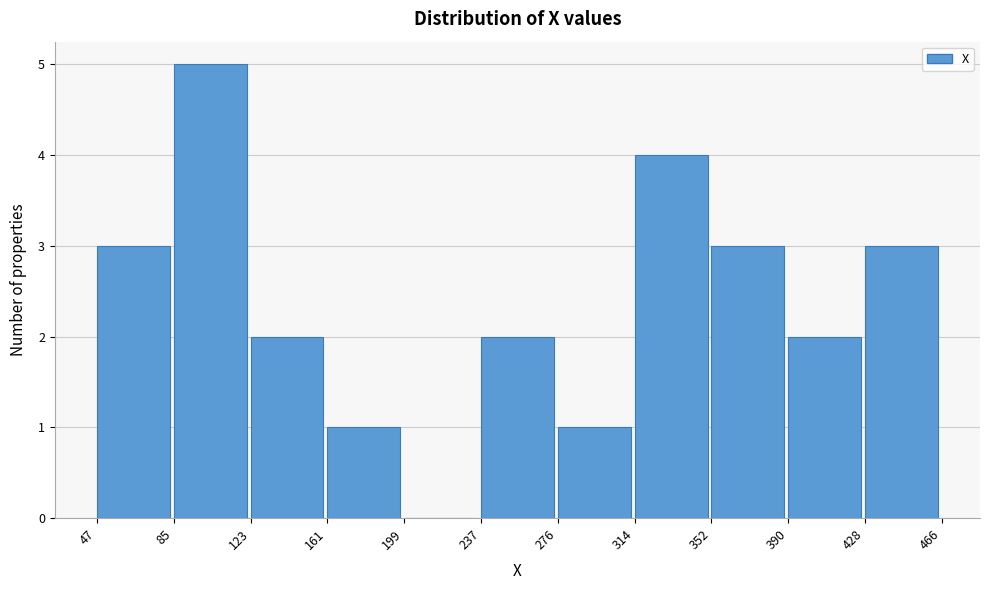

Which range on the x-axis has the tallest bar?

85 to 123